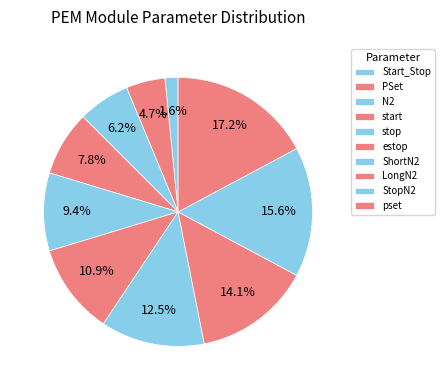

What percentage is NOT represented by Start_Stop?

98.4%